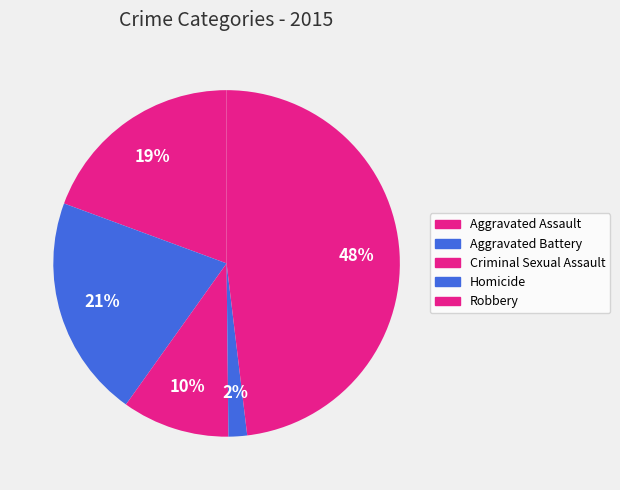

Which category has the biggest portion of the pie?

Robbery